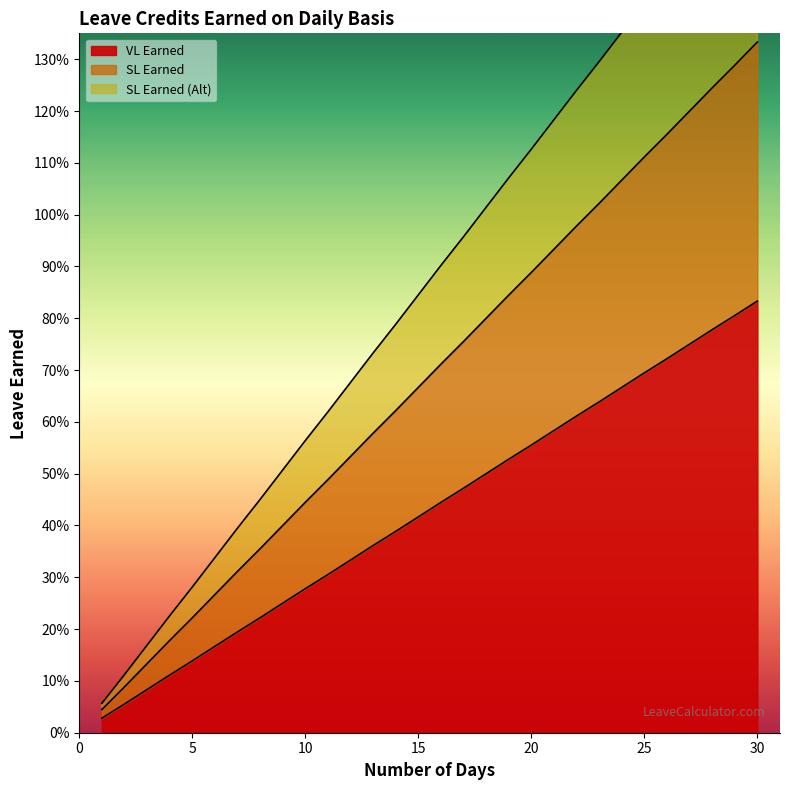

True or false: VL Earned and SL Earned (Alt) cross at least once.

False